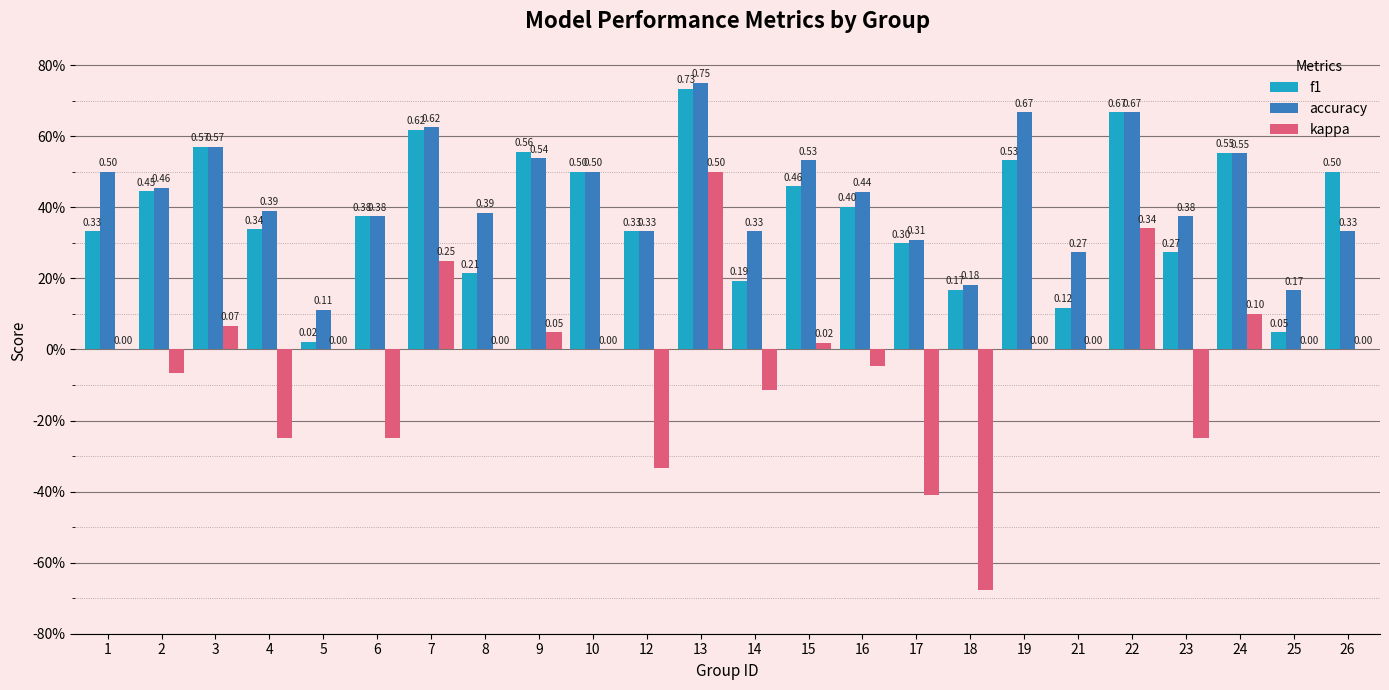

What are all the series names shown in the legend?

f1, accuracy, kappa